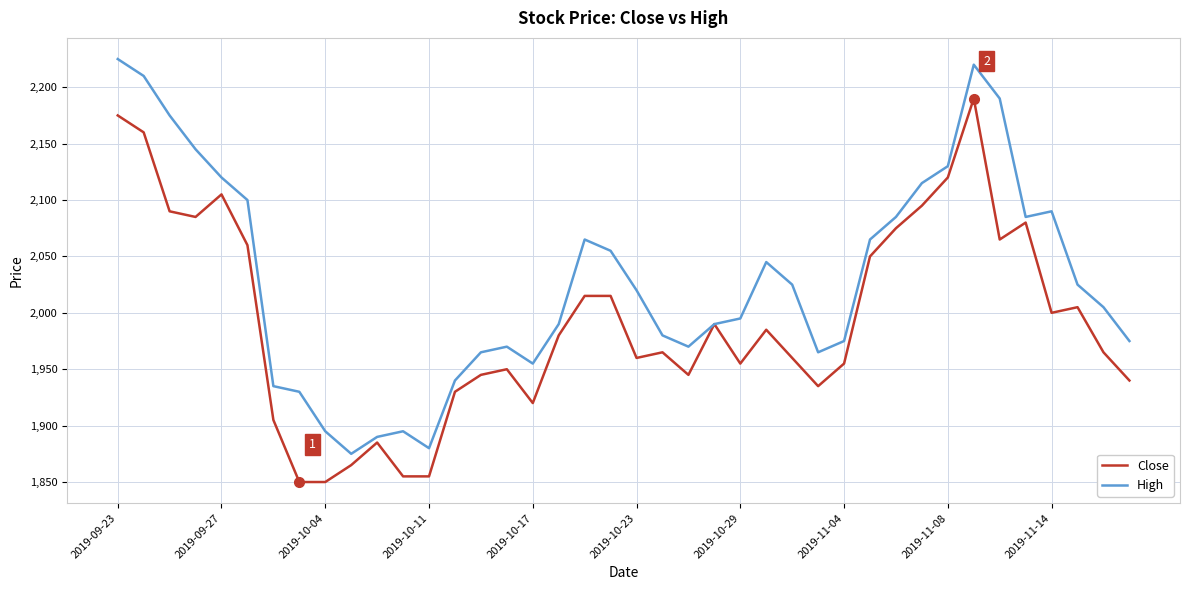

Which series has the largest total across all categories?

High